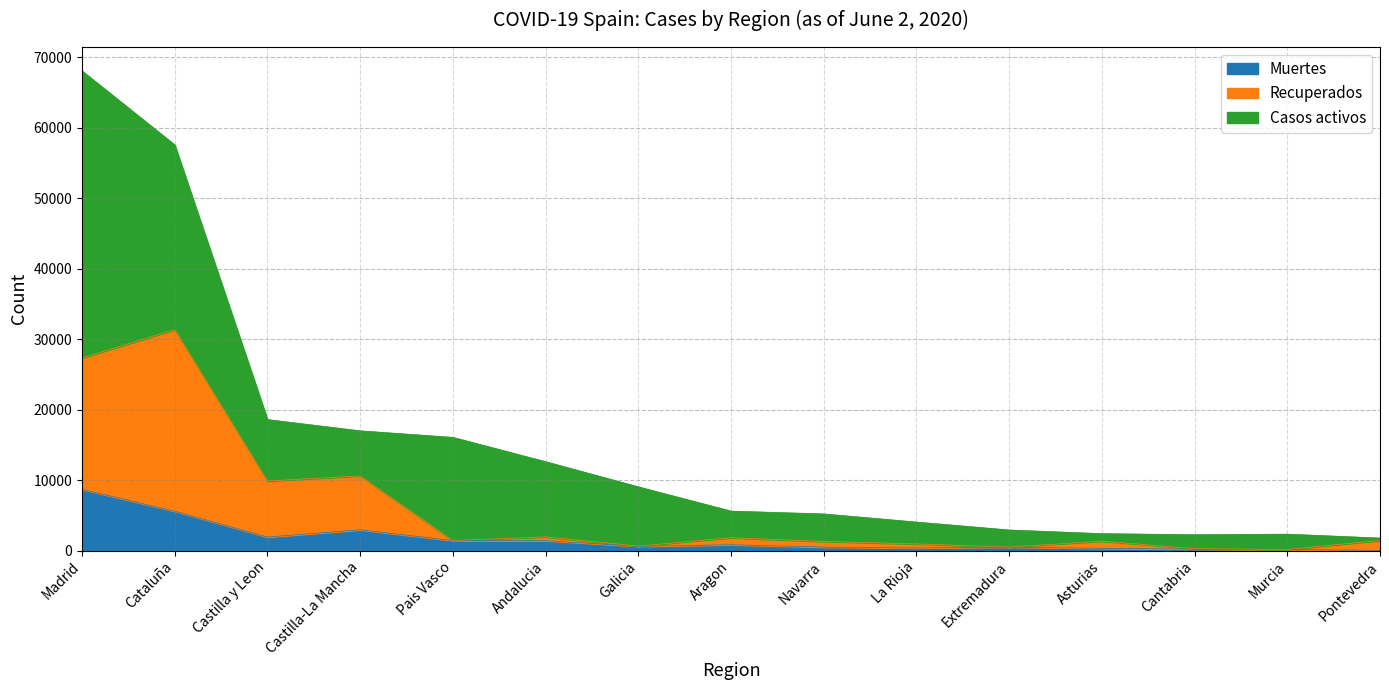

At which category is the sum across all series the highest?

Madrid